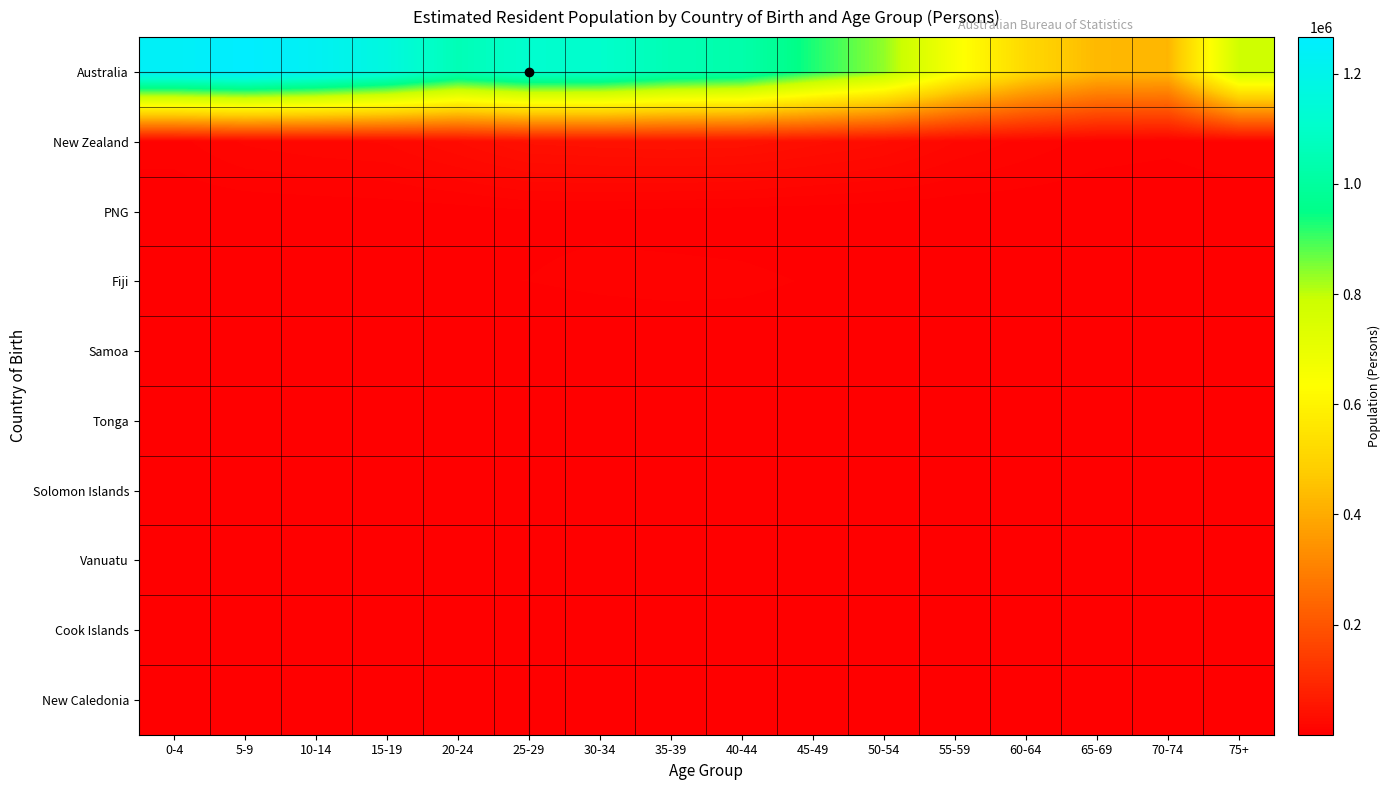

Rank the series by their maximum value, from highest to lowest.

Australia, New Zealand, Fiji, PNG, Samoa, Tonga, Cook Islands, Solomon Islands, Vanuatu, New Caledonia